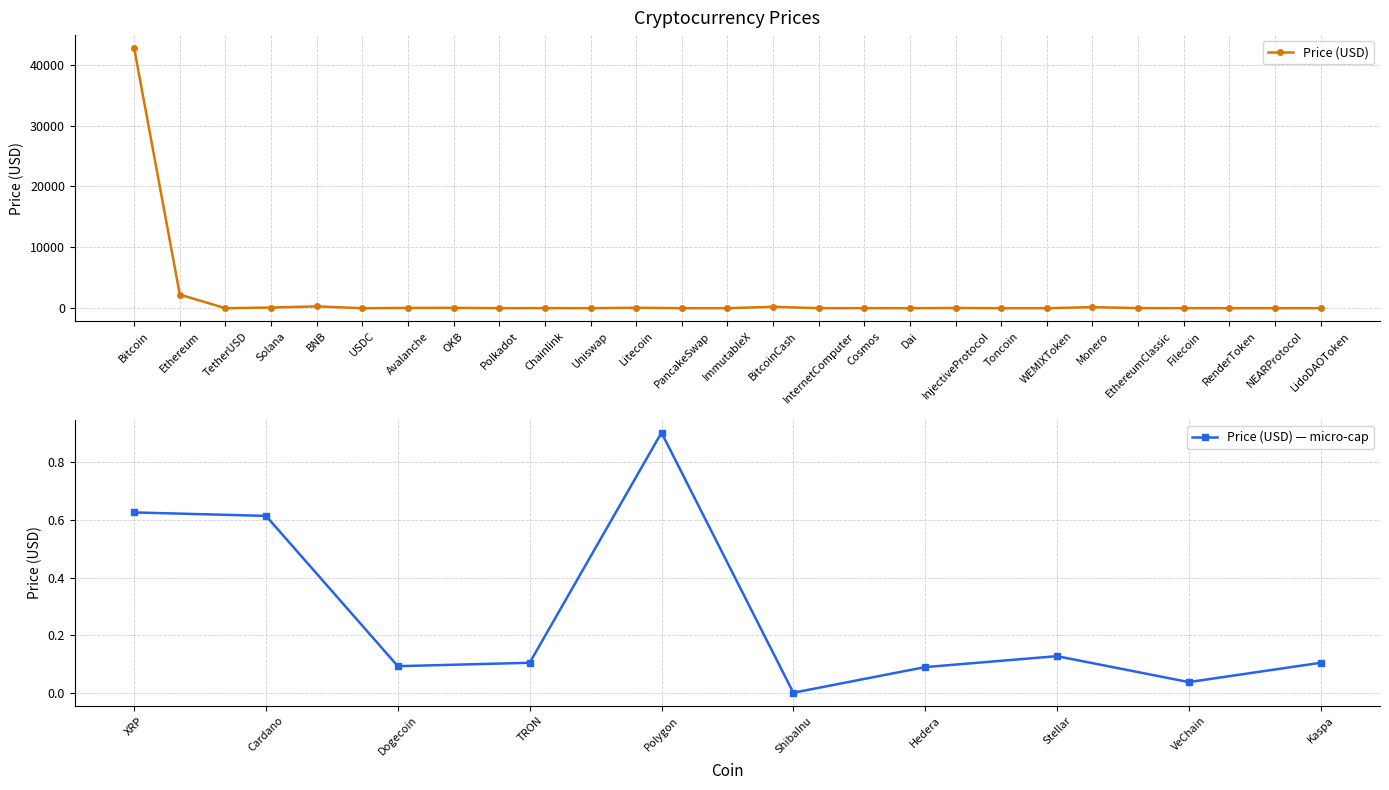

Between EthereumClassic and Litecoin, which is larger?

Litecoin